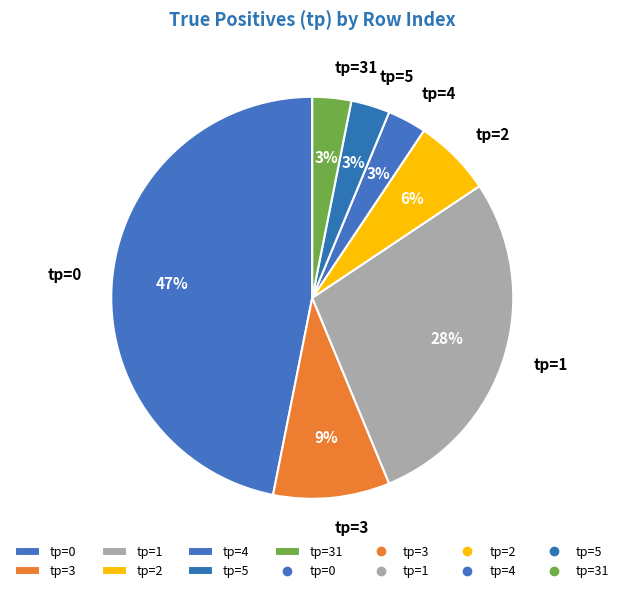

How many segments does this pie chart have?

7